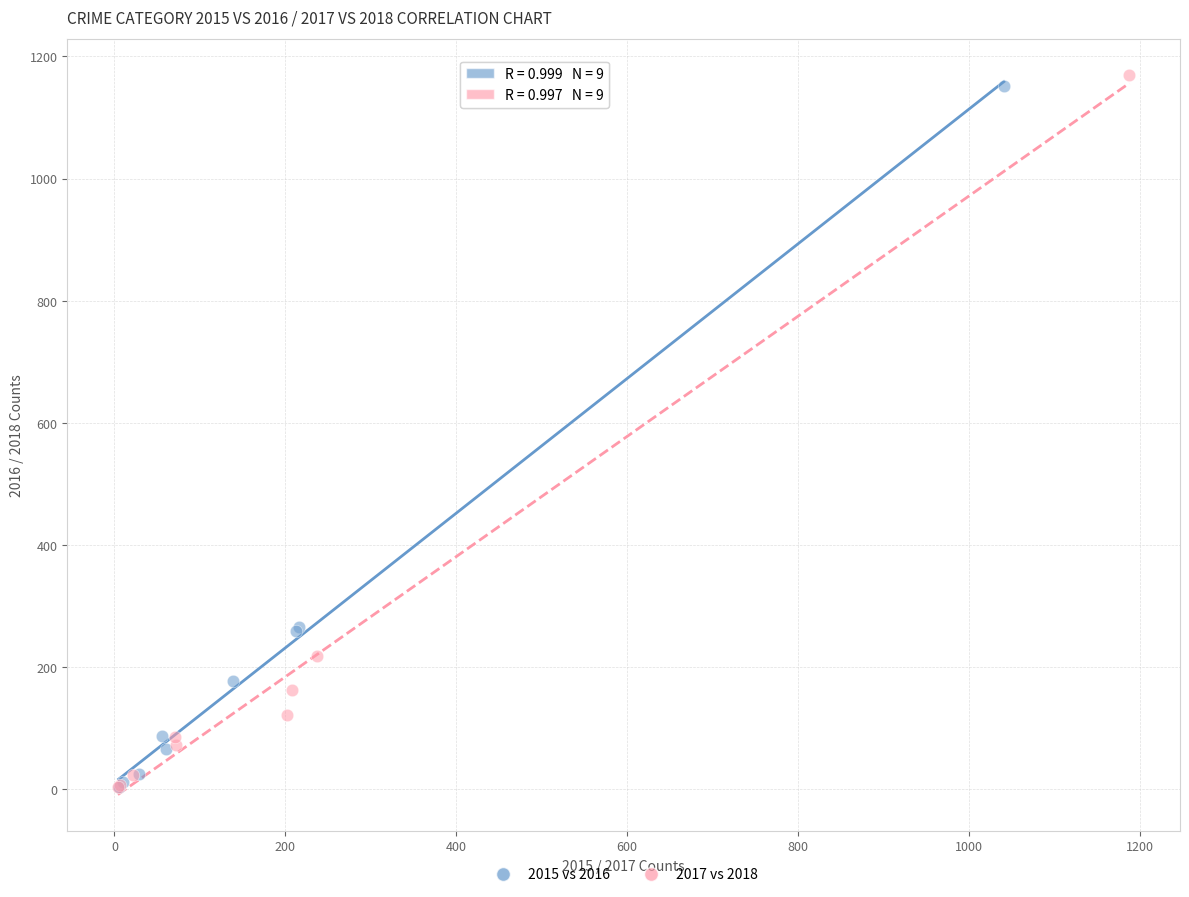

What are all the series names shown in the legend?

2015 vs 2016, 2017 vs 2018